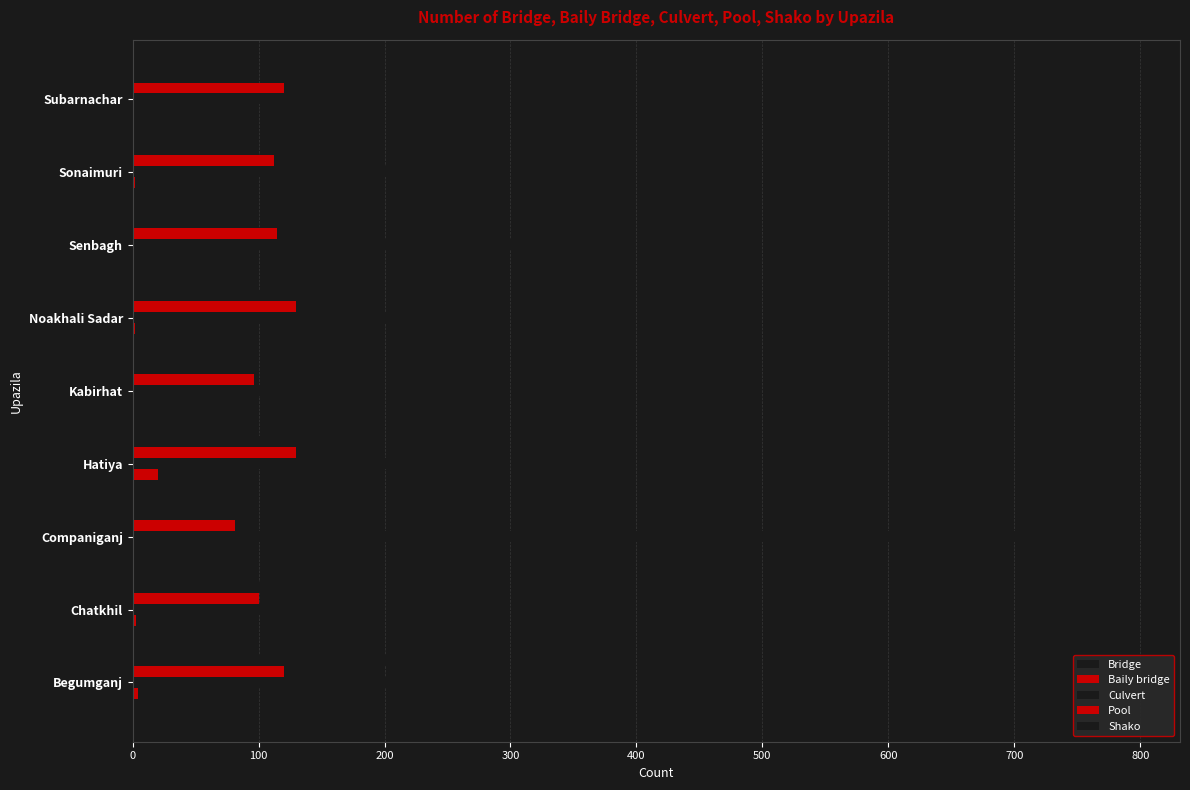

At how many categories does at least one series exceed 287?

3